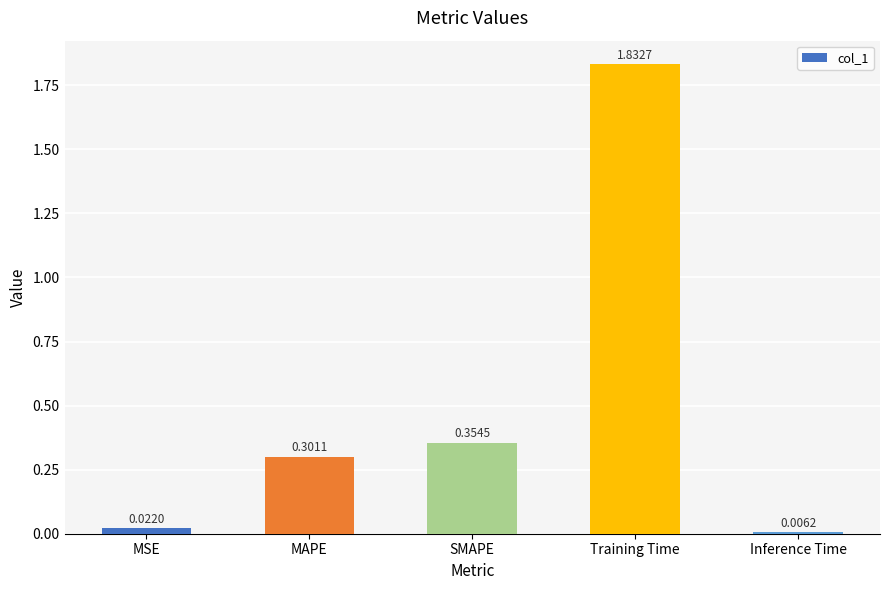

Which category has the highest value across all series?

Training Time